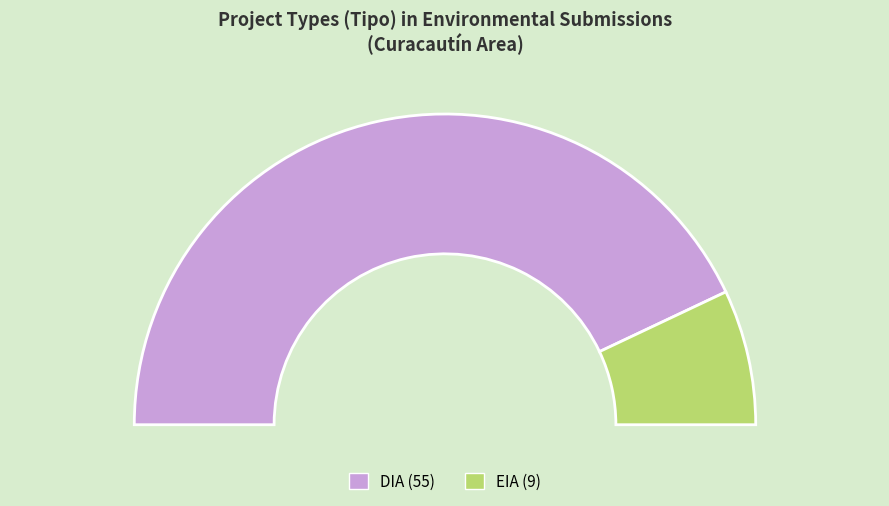

To the nearest percent, what portion does DIA represent?

86%